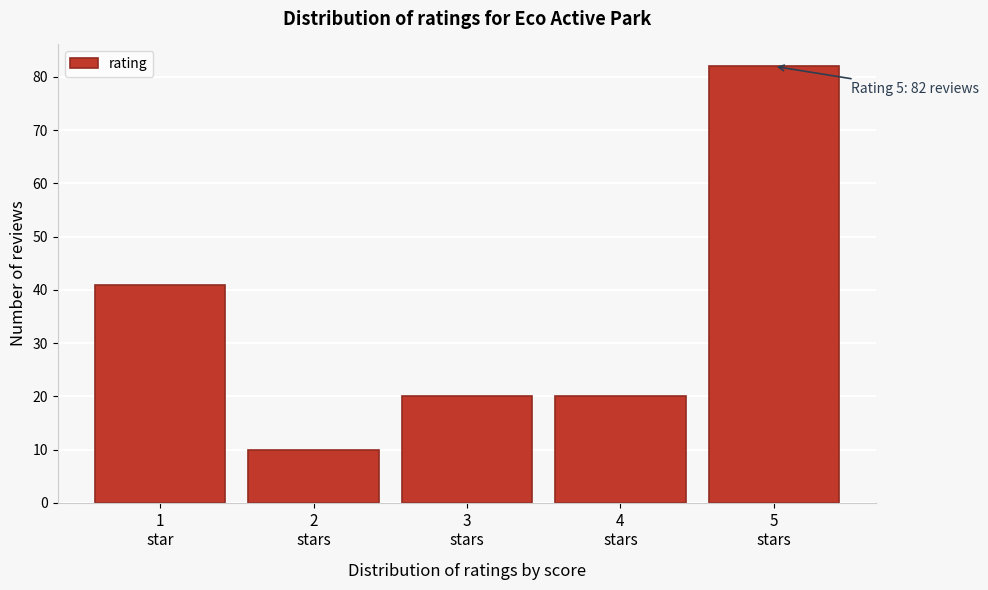

Reading left to right, list all the values displayed in this chart.

41	10	20	20	82